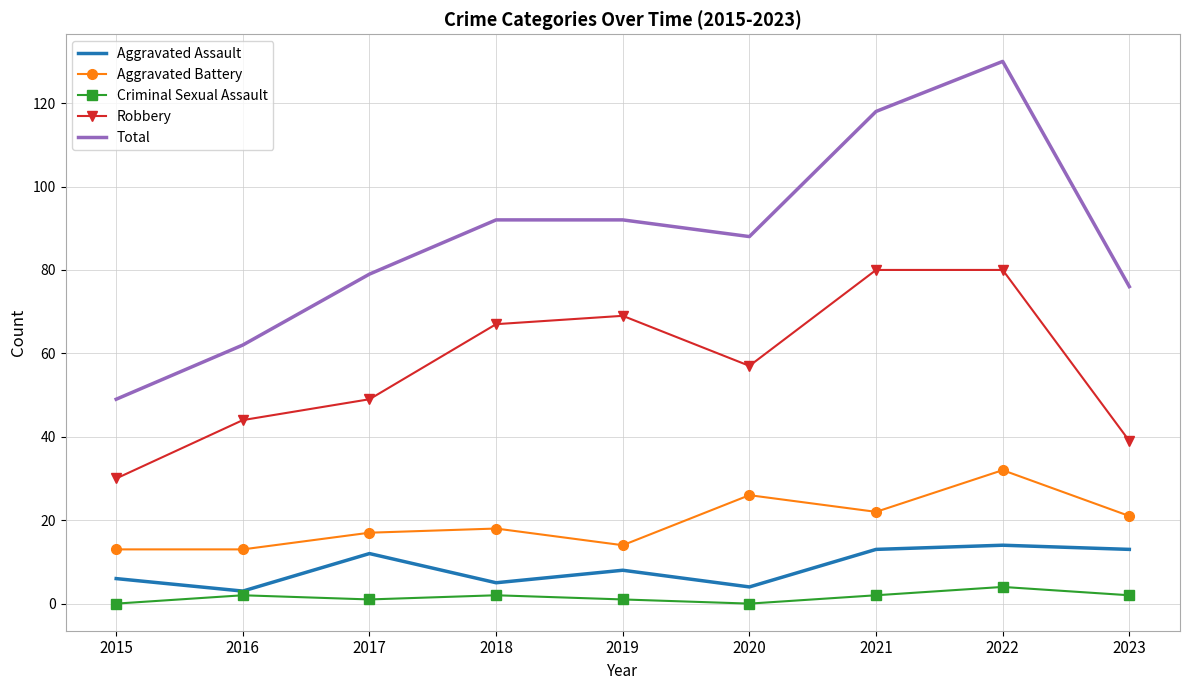

Where does the Aggravated Assault series first go above 8?

2017